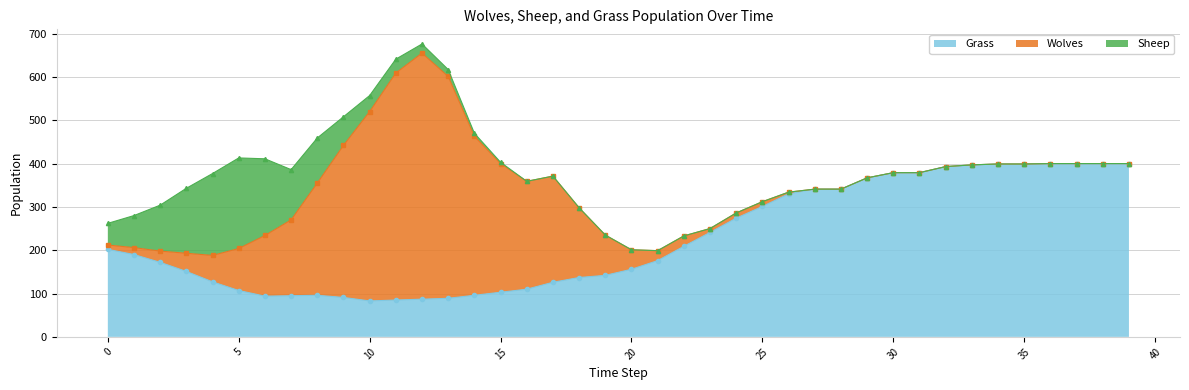

Count the number of data series in this chart.

3